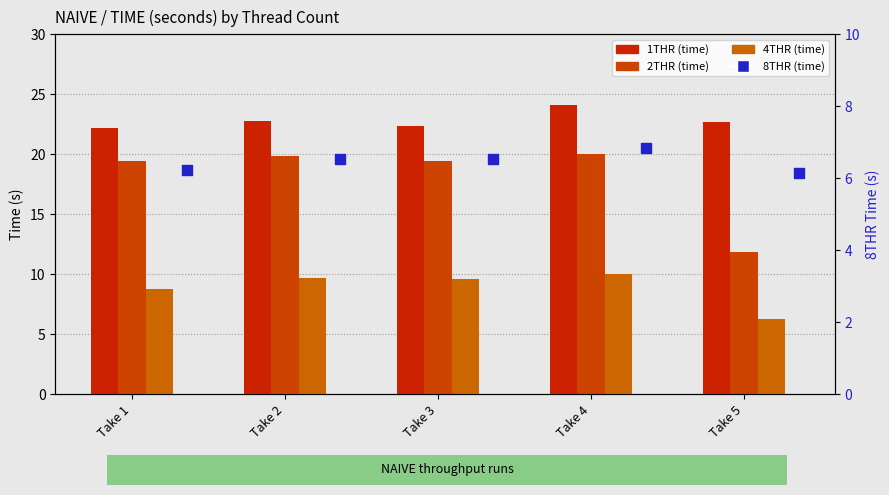

At how many categories does at least one series exceed 11?

5